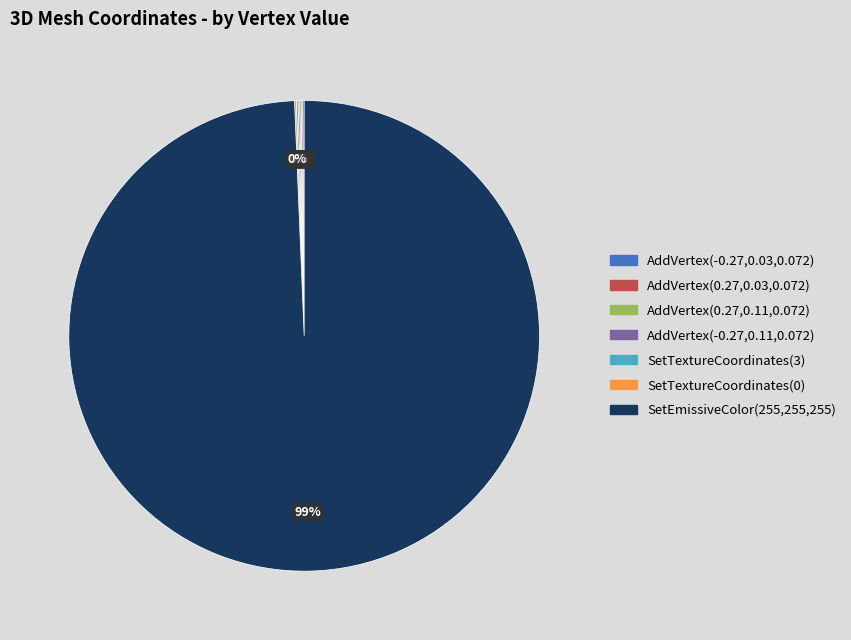

To the nearest percent, what is the average slice percentage?

14%